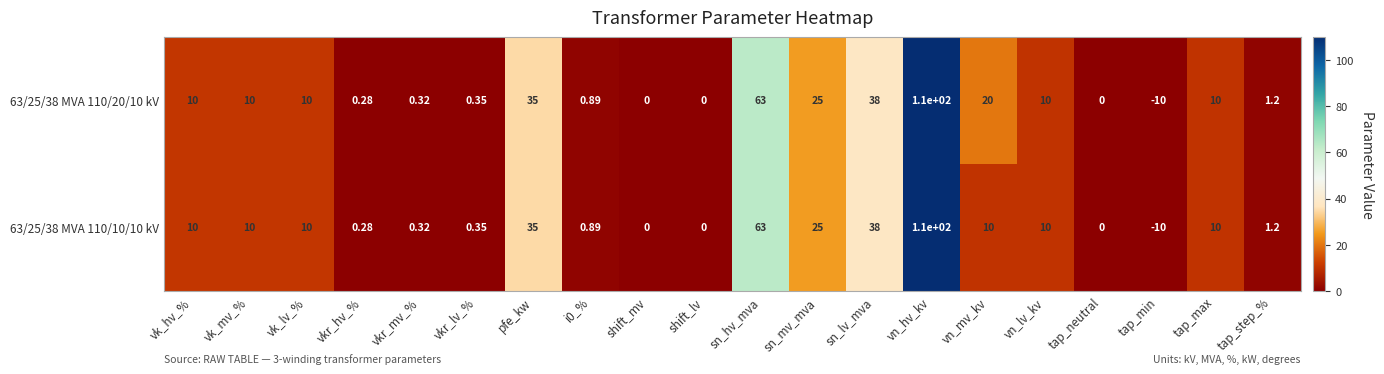

Which category has the lowest value in the 63/25/38 MVA 110/10/10 kV series?

tap_min